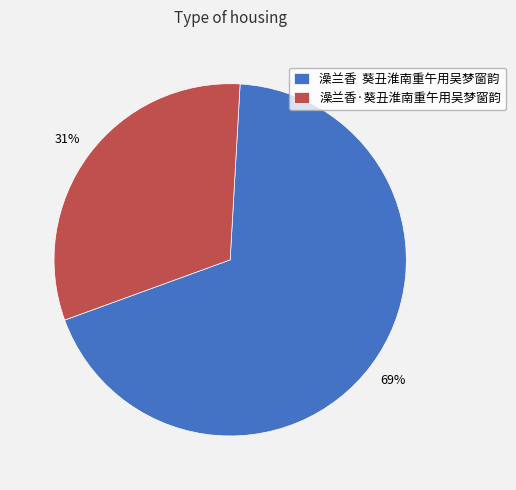

To the nearest percent, what portion does 澡兰香·葵丑淮南重午用吴梦窗韵 represent?

31%